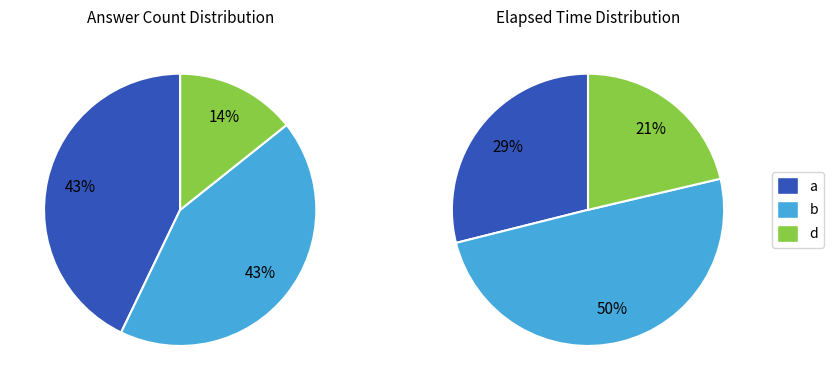

Rank the categories by value from lowest to highest.

d, a, b